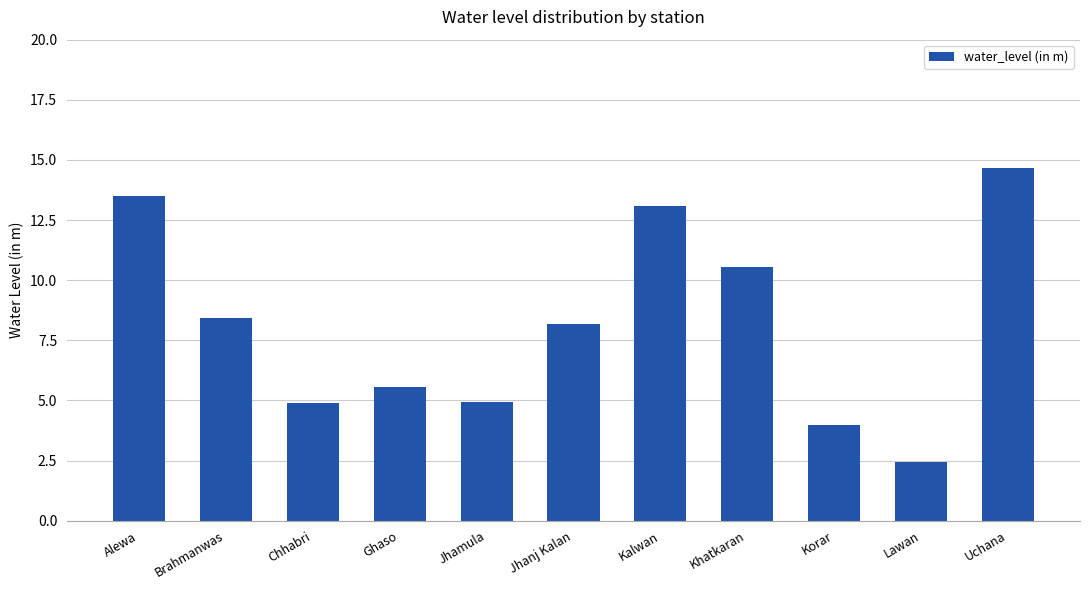

What is the average value?

8.2